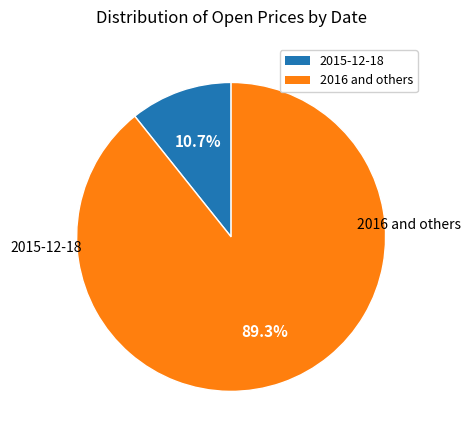

Does any single category account for the majority?

Yes